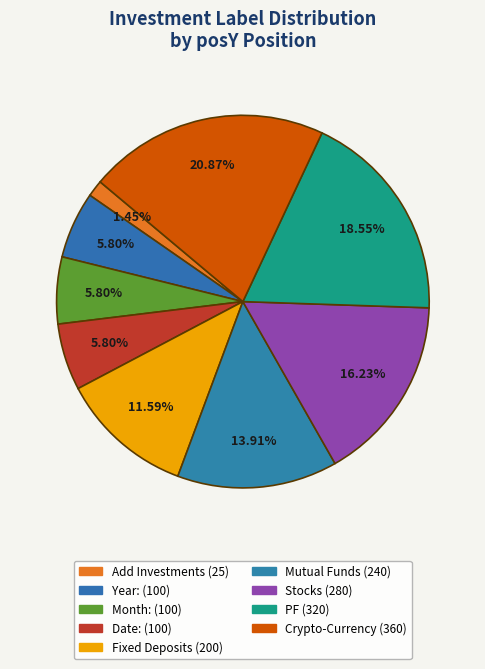

Is it true that Add Investments is 1% of the pie?

True